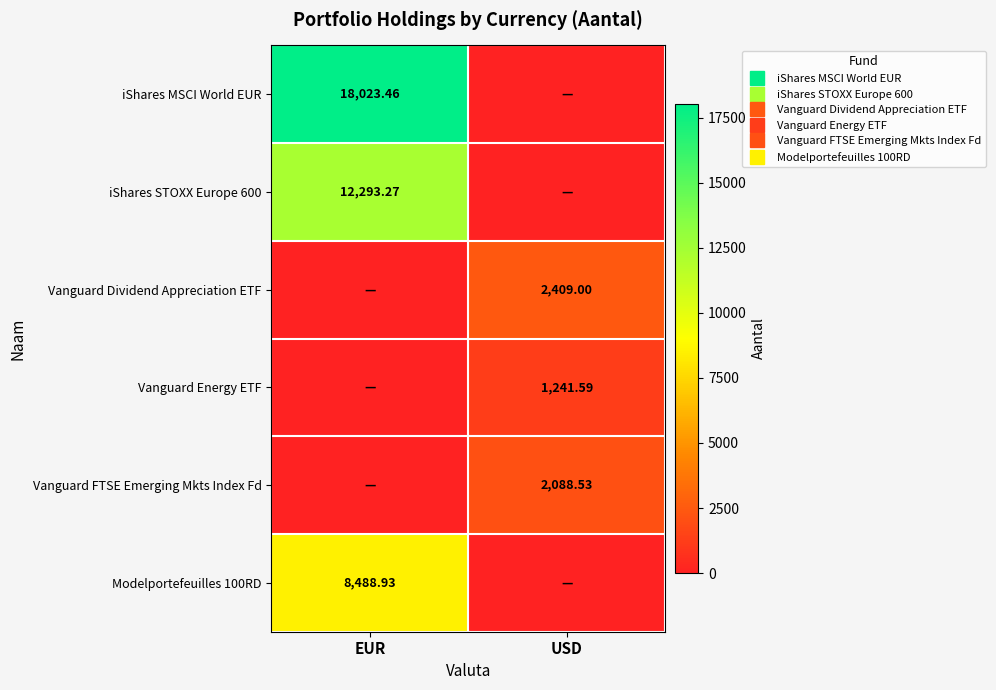

Is it true that Modelportefeuilles 100RD equals 2817.8 at USD?

False